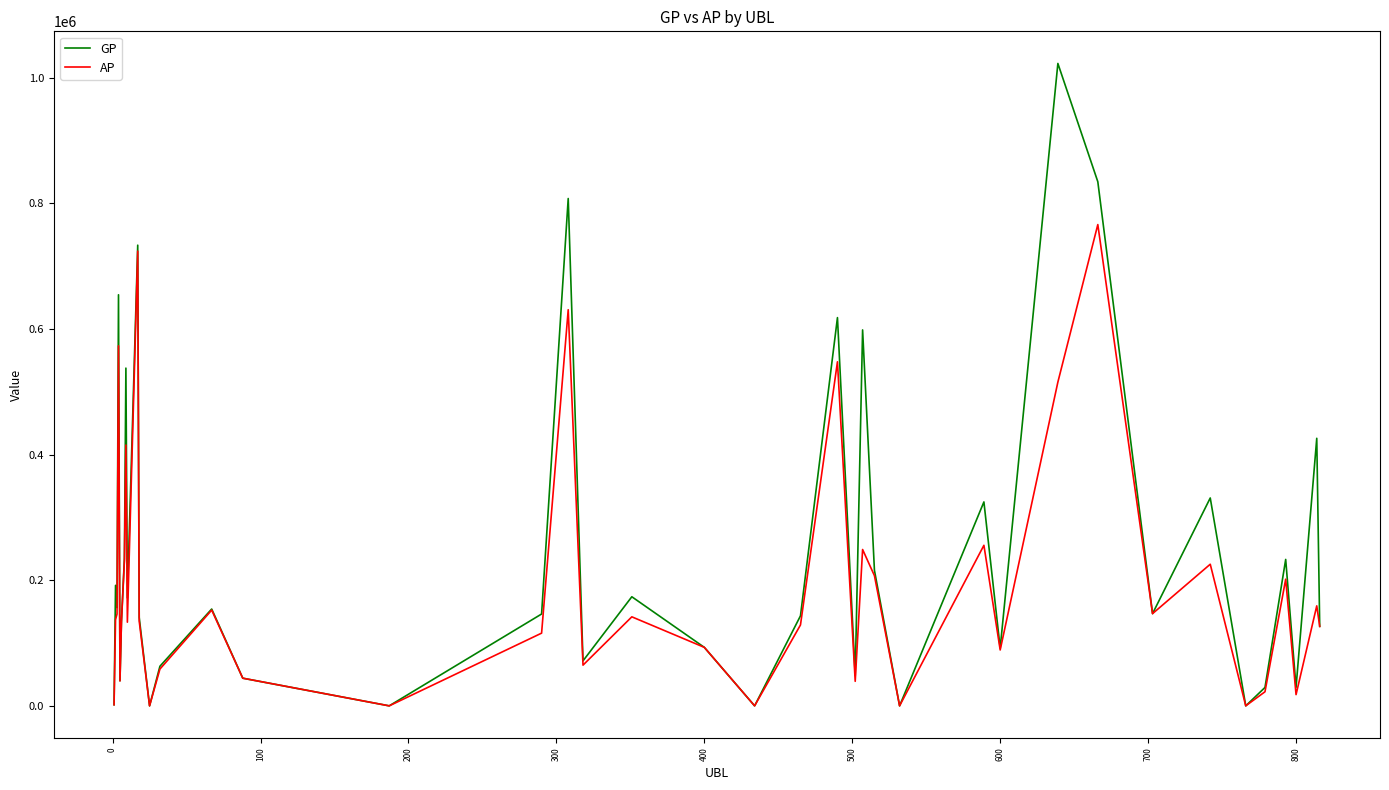

Does the chart have visible grid lines?

No